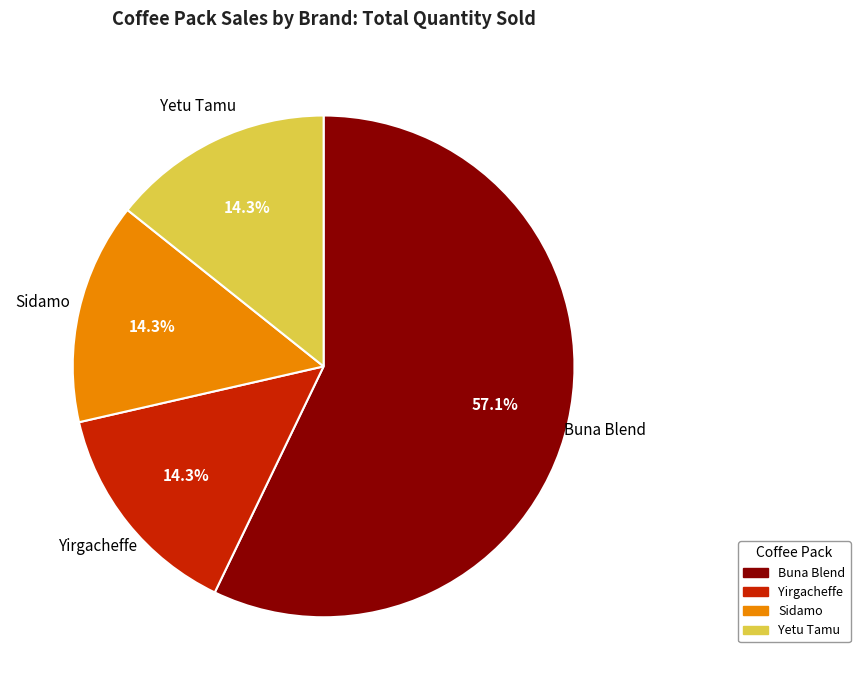

Does any single category account for the majority?

Yes